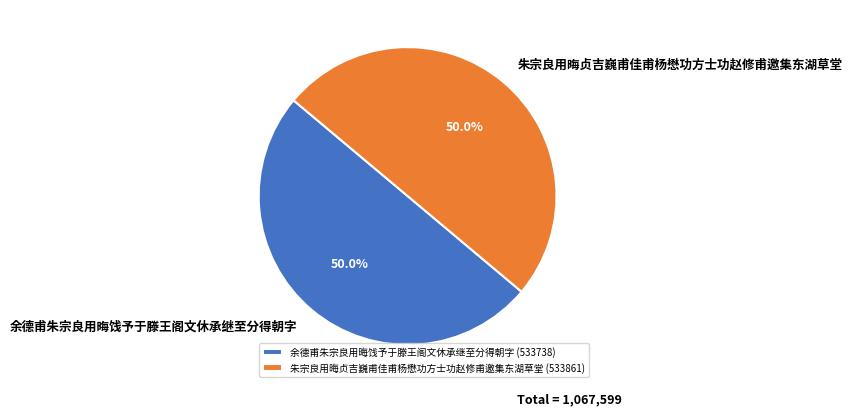

Do 余德甫朱宗良用晦饯予于滕王阁文休承继至分得朝字 and 朱宗良用晦贞吉巍甫佳甫杨懋功方士功赵修甫邀集东湖草堂 together represent more than half of the pie?

Yes